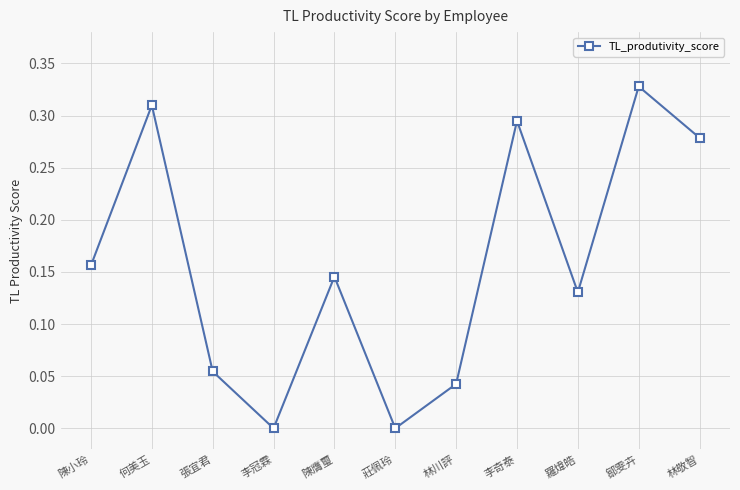

Is it true that the value at 陳膺璽 is 0.0?

False